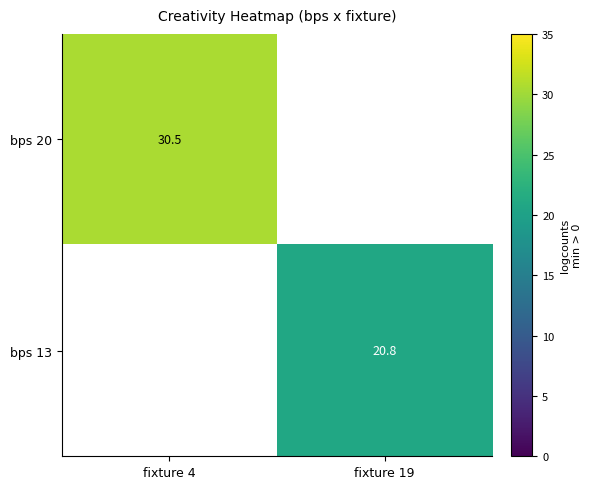

At how many categories does at least one series exceed 29?

1